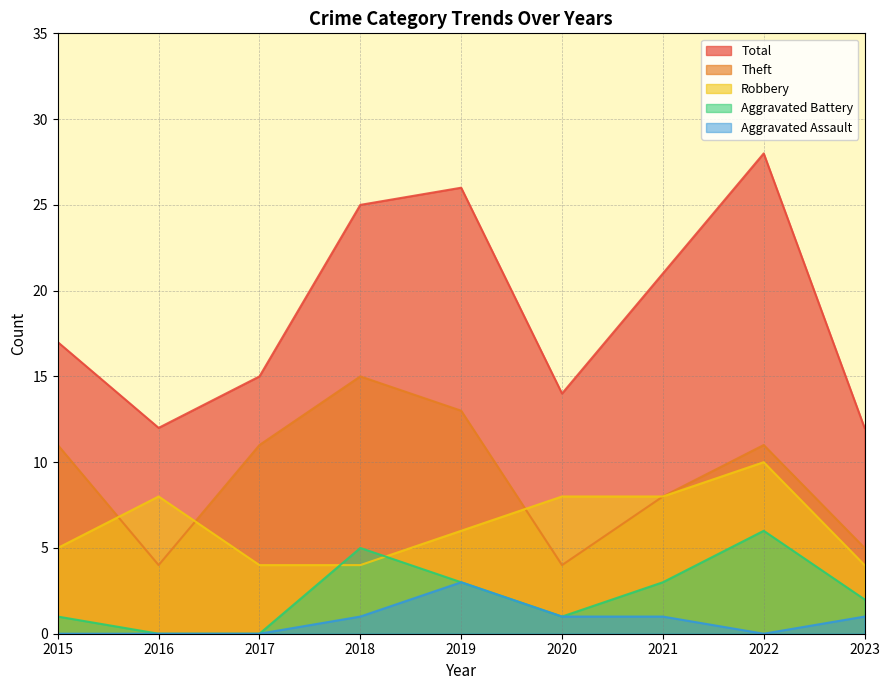

Does the chart have visible grid lines?

Yes